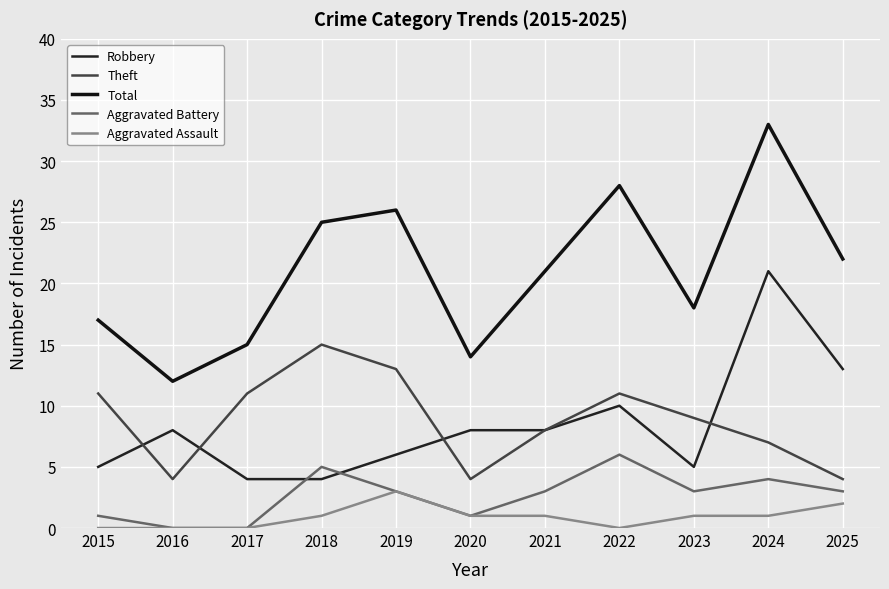

True or false: Total and Aggravated Assault intersect in this chart.

False